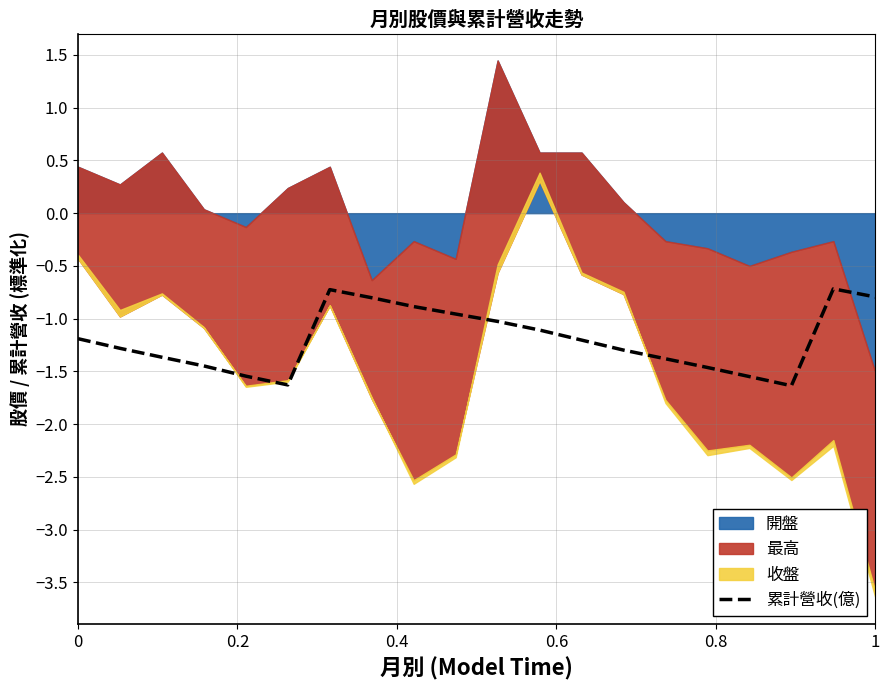

What is the maximum value for 累計營收(億)?

-0.7